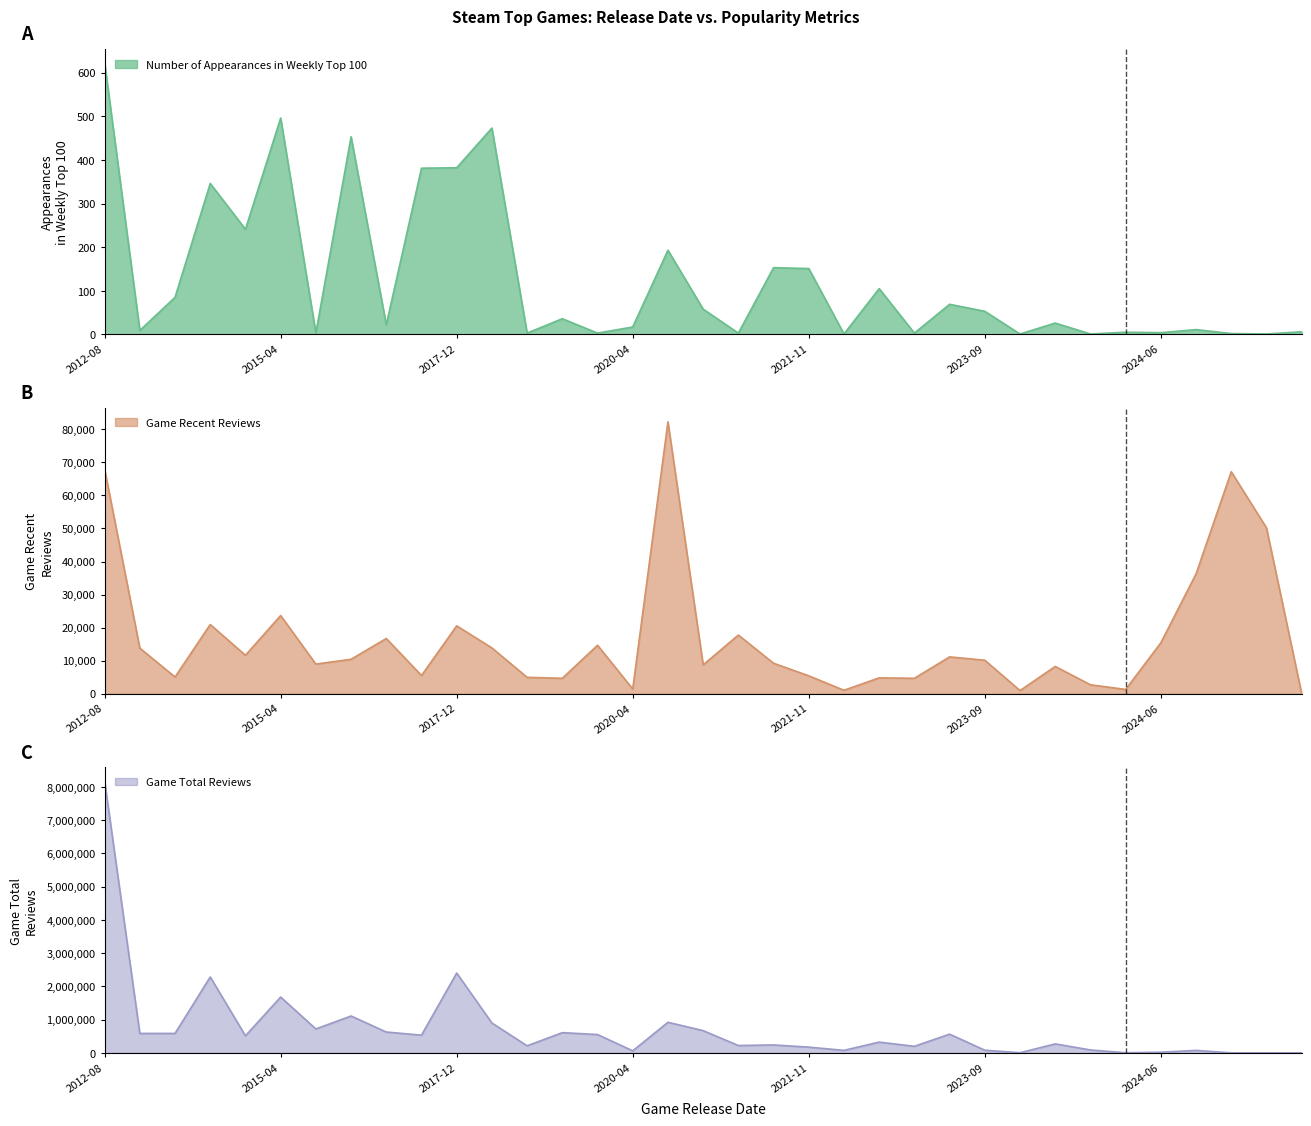

What is the maximum value for Game Recent Reviews?

82284